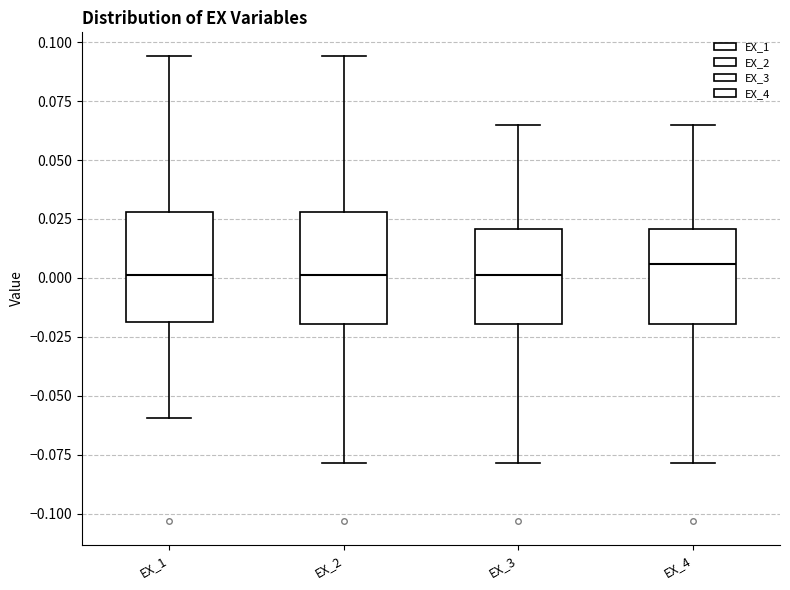

Where does the median line of the box for EX_1 sit on the y-axis? The values are not printed on the chart, so give them approximately, as read against the axis.

0.000